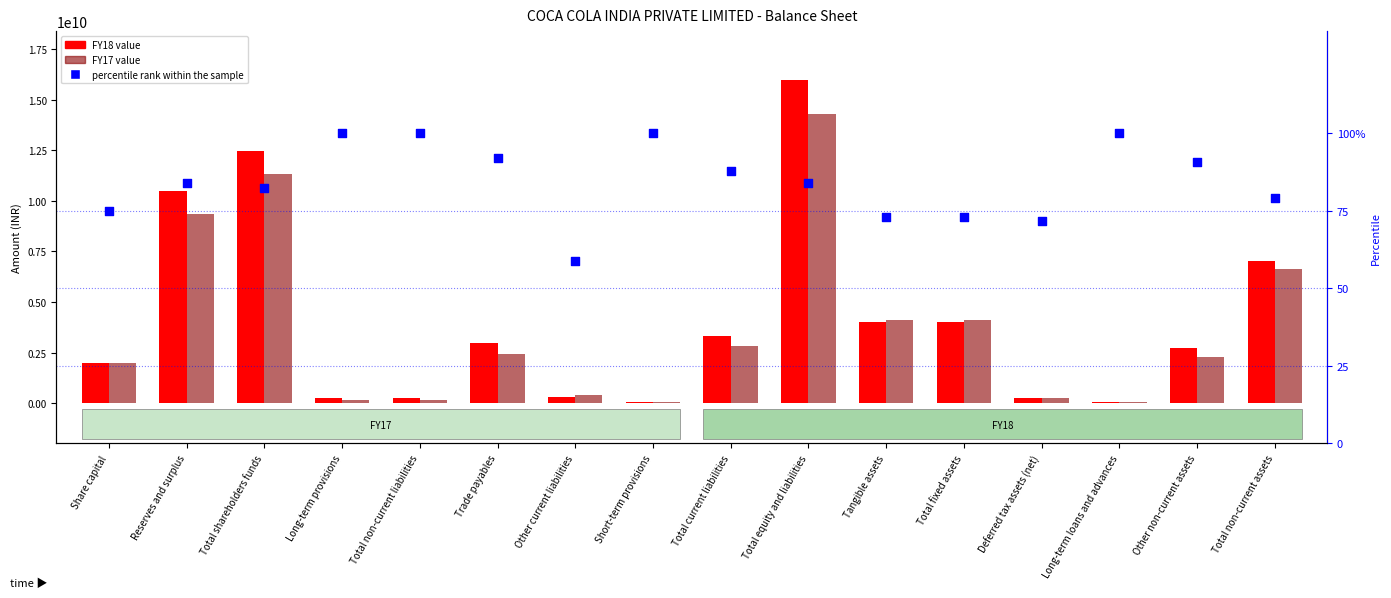

At how many categories does at least one series exceed 10921602138?

2